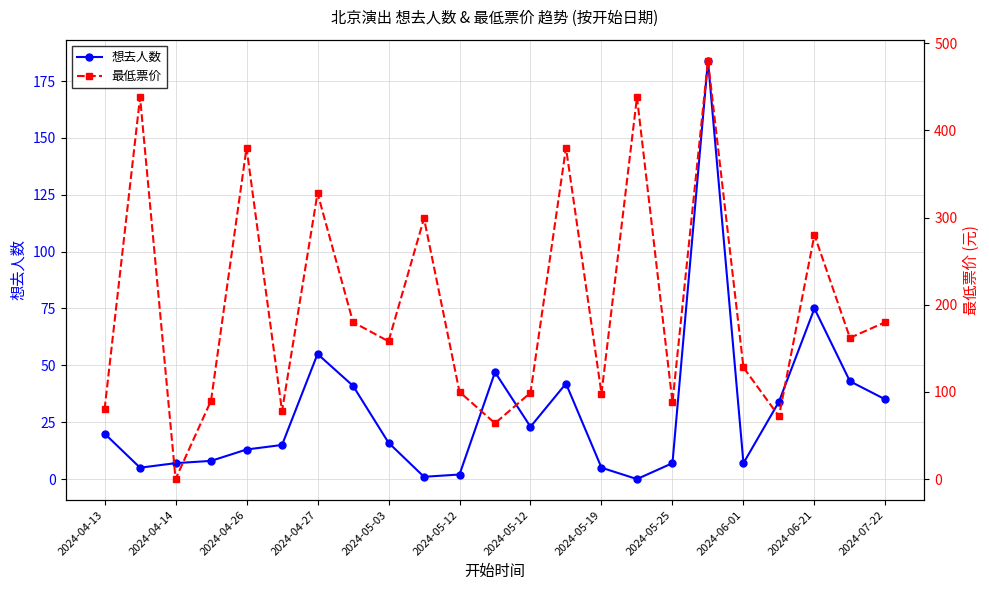

After their last crossing, which series has the higher values: 最低票价 or 想去人数?

最低票价